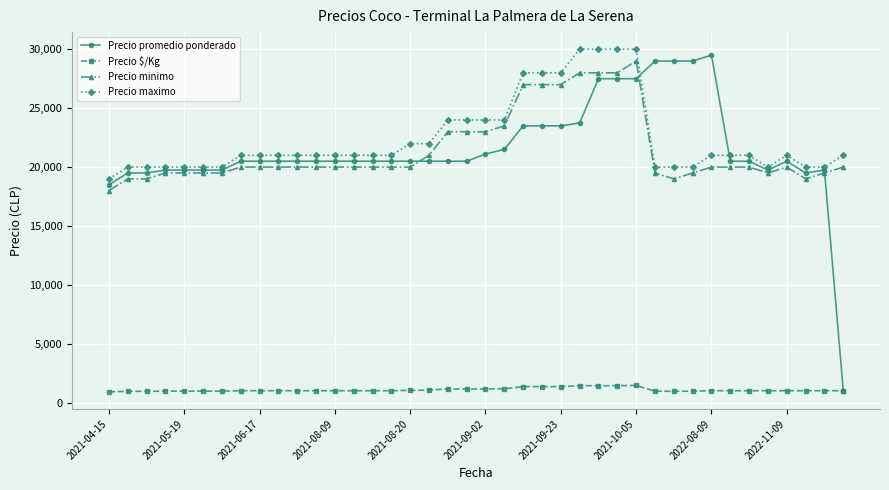

True or false: Precio $/Kg and Precio minimo intersect in this chart.

False